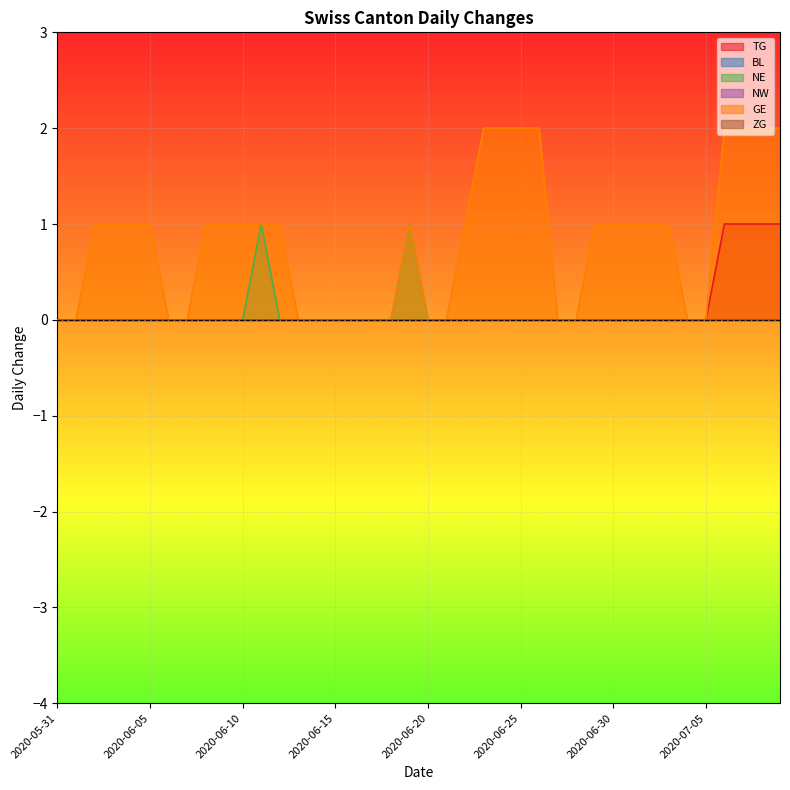

At which label is TG closest to 0?

2020-05-31